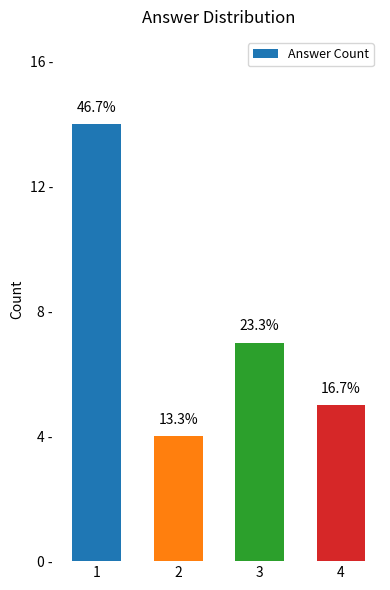

Which label corresponds to the largest value in the chart?

1